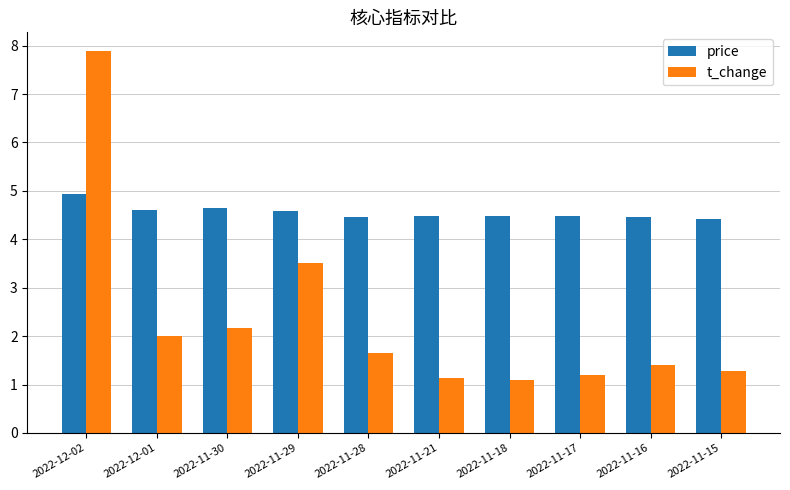

Count the price values in the range 4 to 5.

10